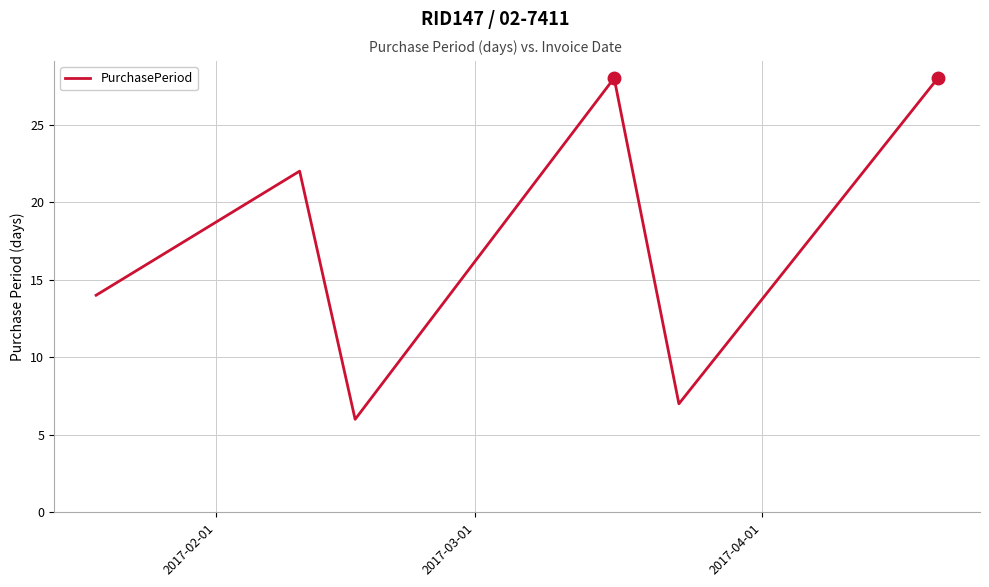

What is the maximum value shown in the chart?

28